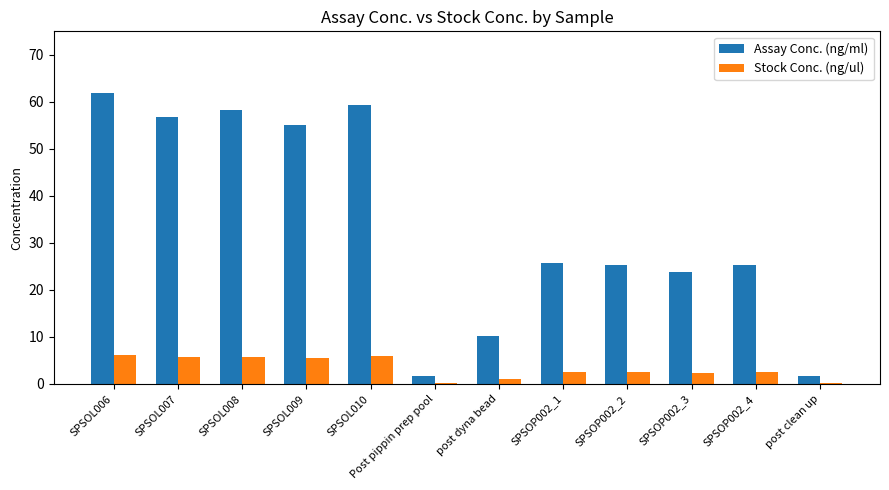

How many groups of bars are there?

12